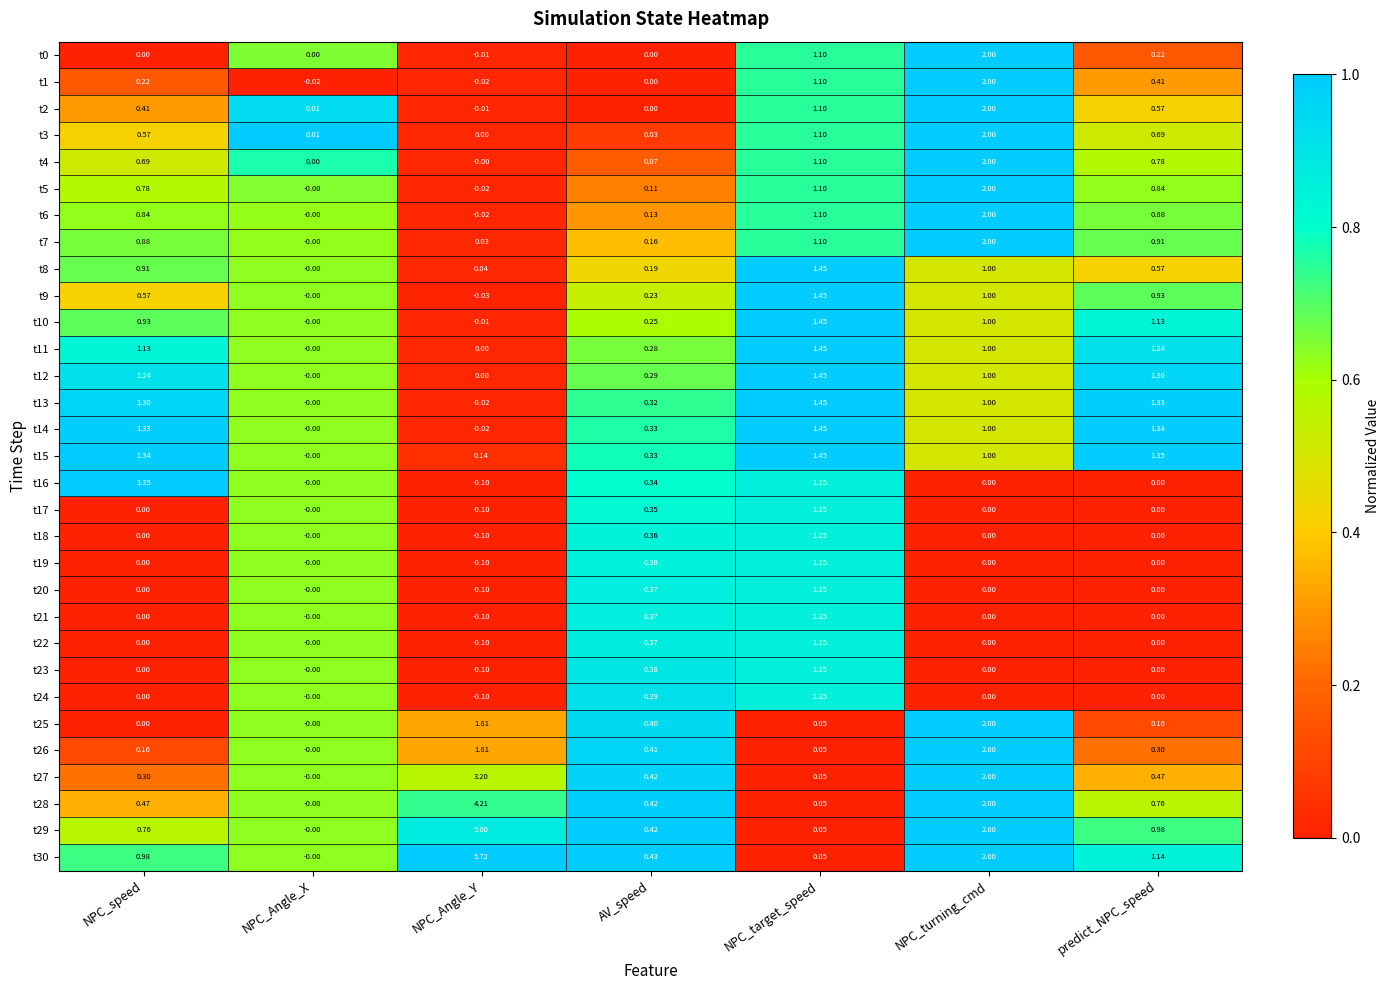

Count the number of categories in the chart.

7